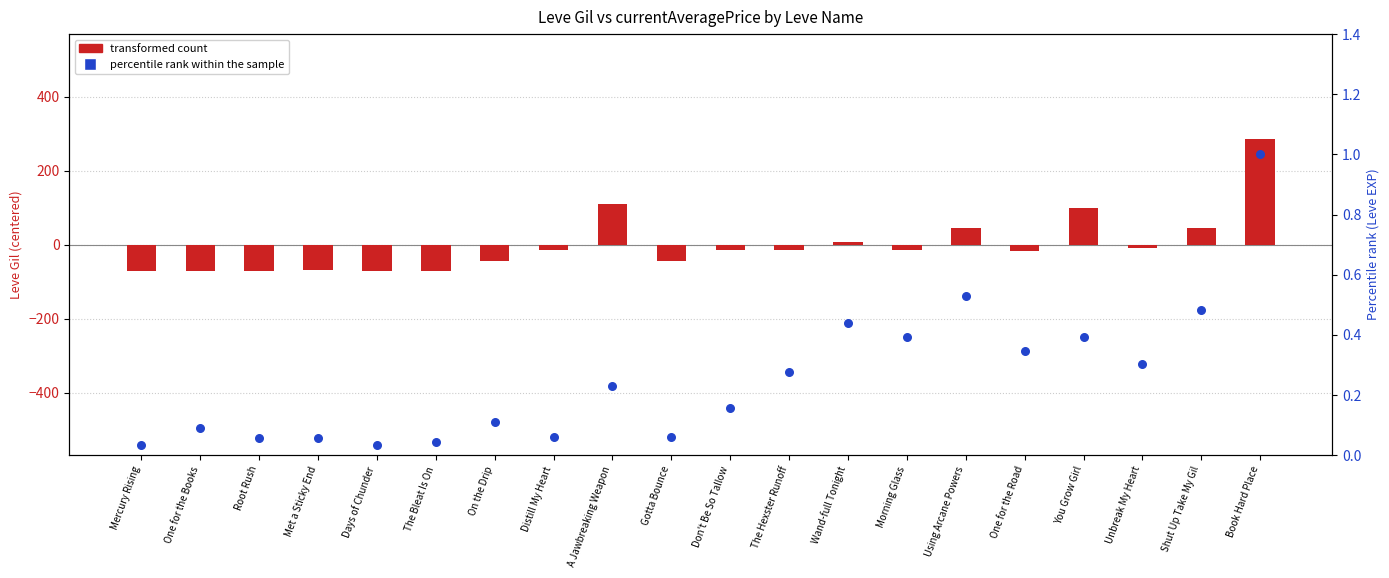

Which series has the widest spread of Y values?

transformed count (Leve Gil centered)